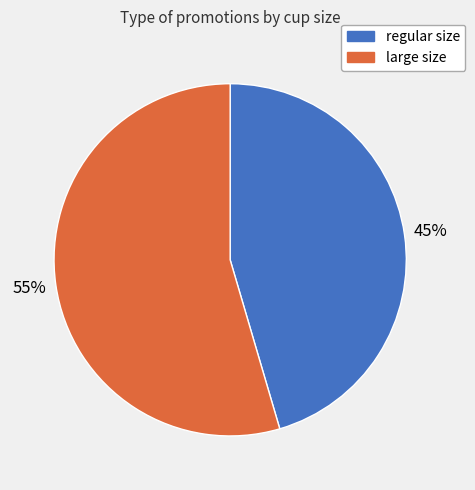

How many slices are in this pie chart?

2